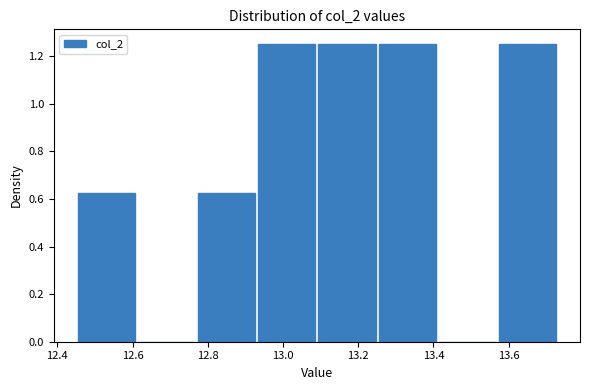

What is the height of the bar covering 12.77 to 12.93 on the x-axis? Neither the bar edges nor the heights are printed on the chart, so give them approximately, as read against the axes.

0.62